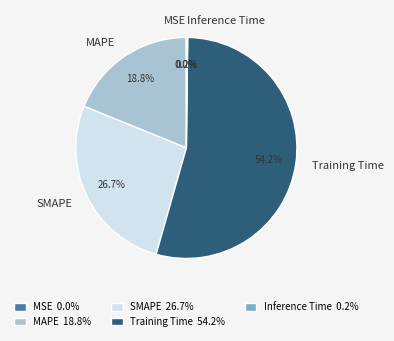

To the nearest percent, what is the average slice percentage?

20%